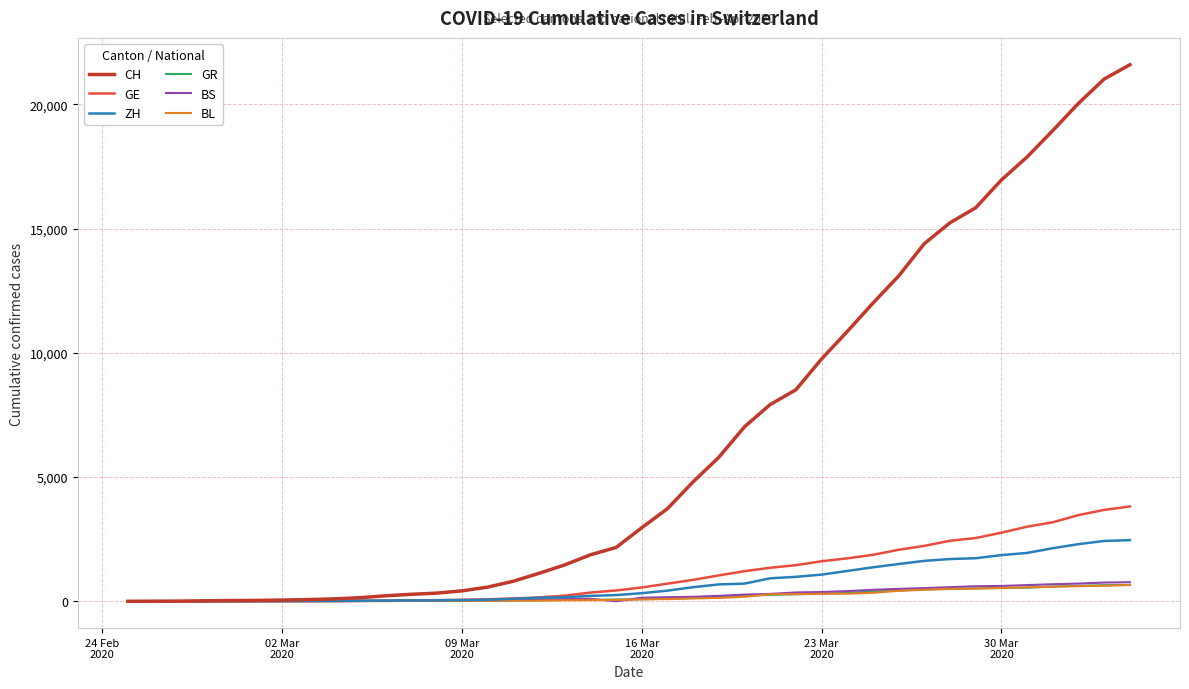

Which series has the widest spread of values?

CH